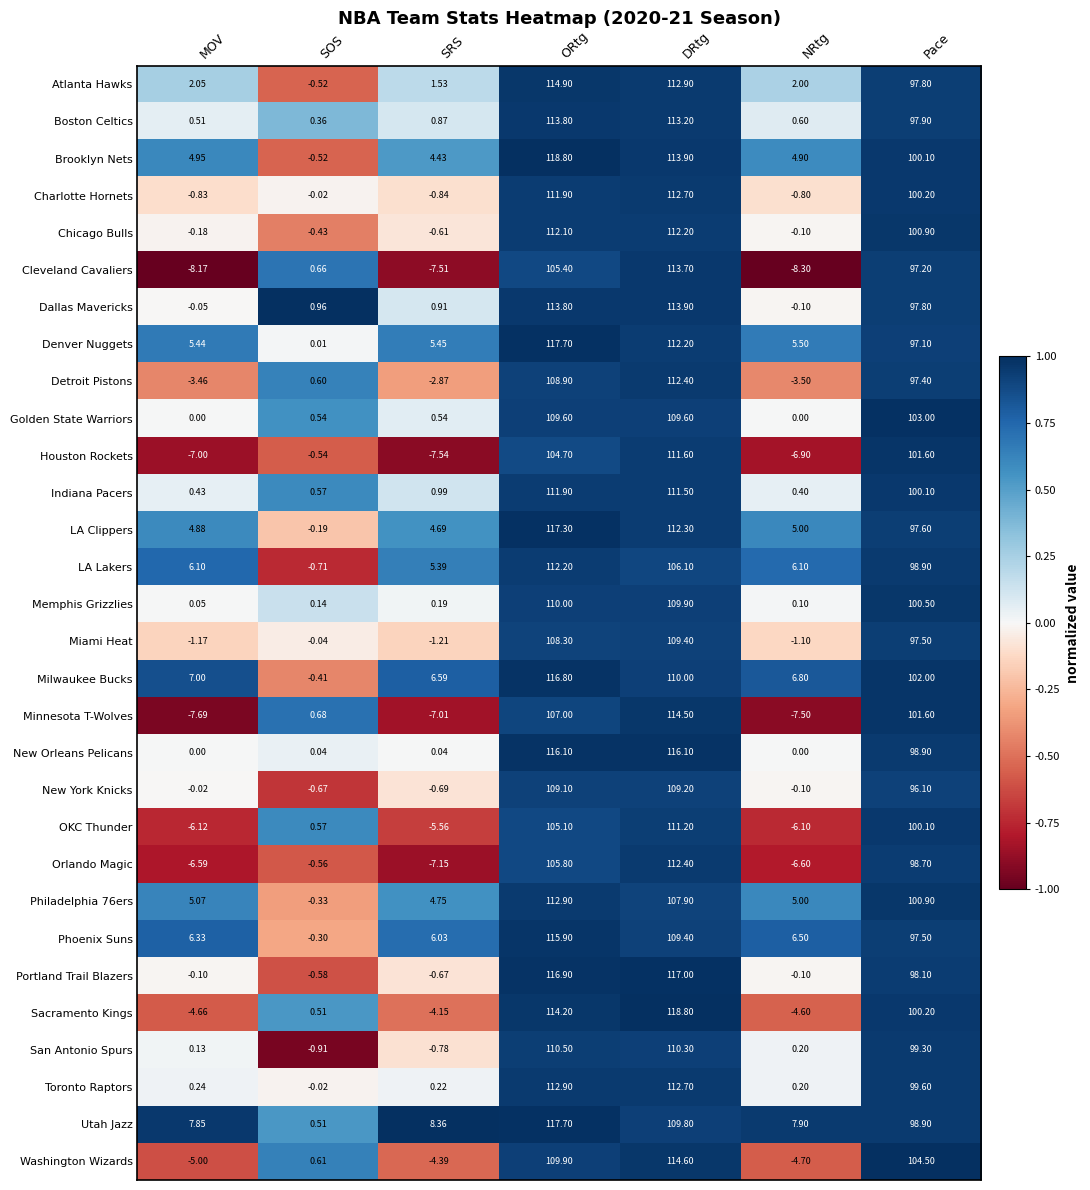

Which label corresponds to the smallest value in the chart?

NRtg